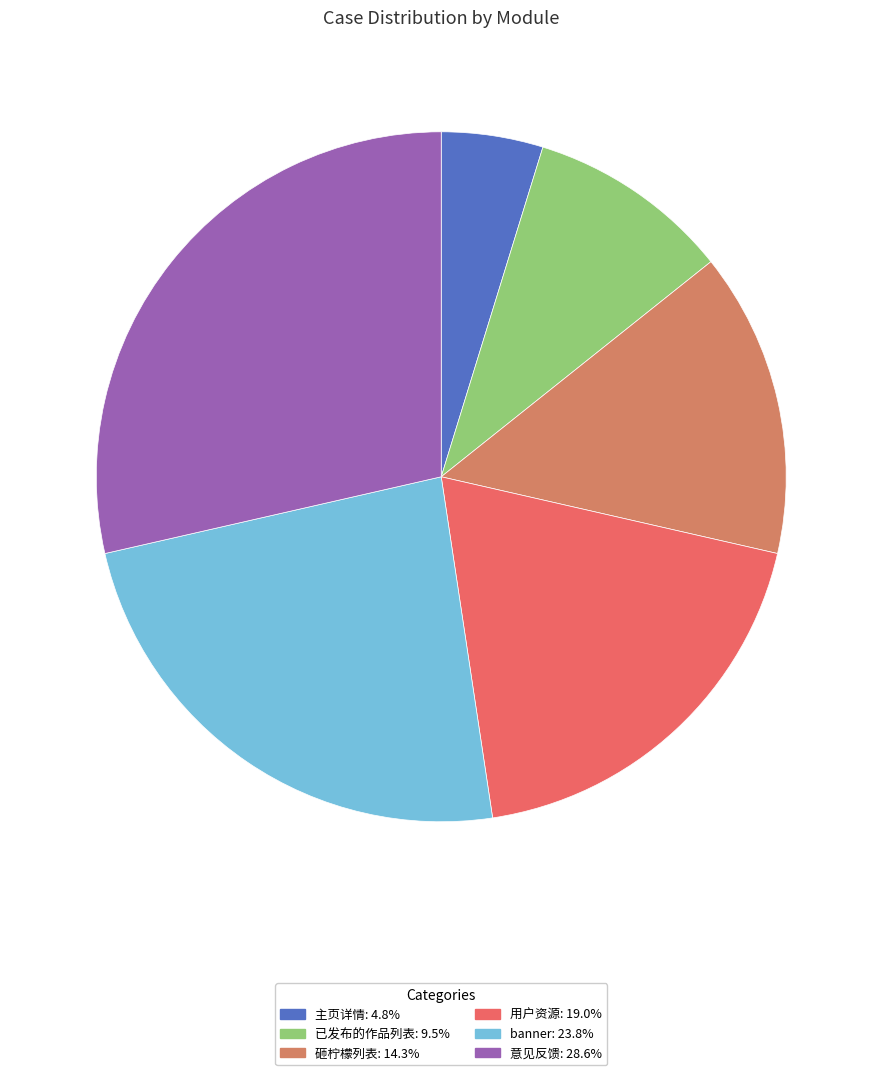

Does any single category account for the majority?

No